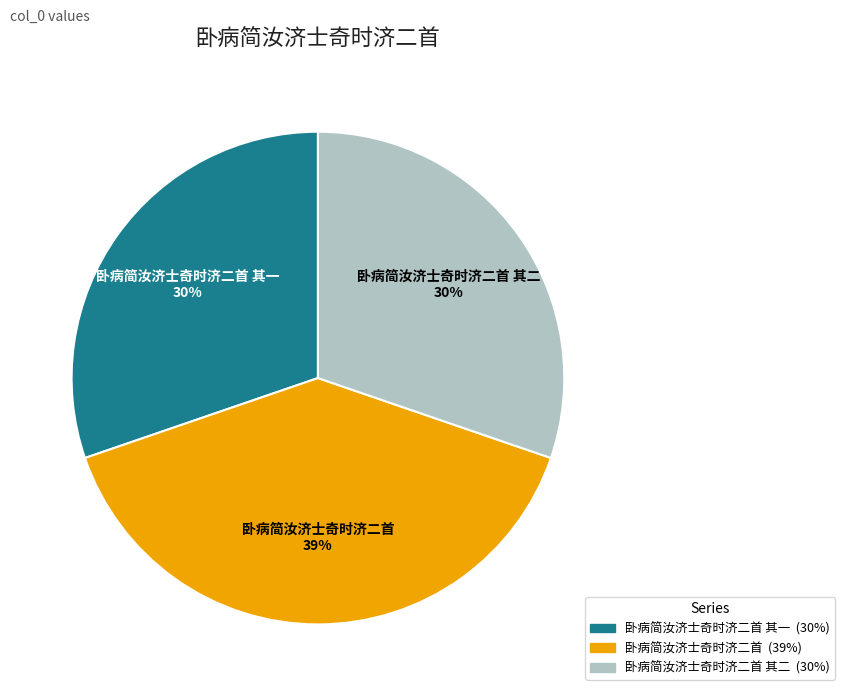

Does 卧病简汝济士奇时济二首 其一 represent more than half of the total?

No